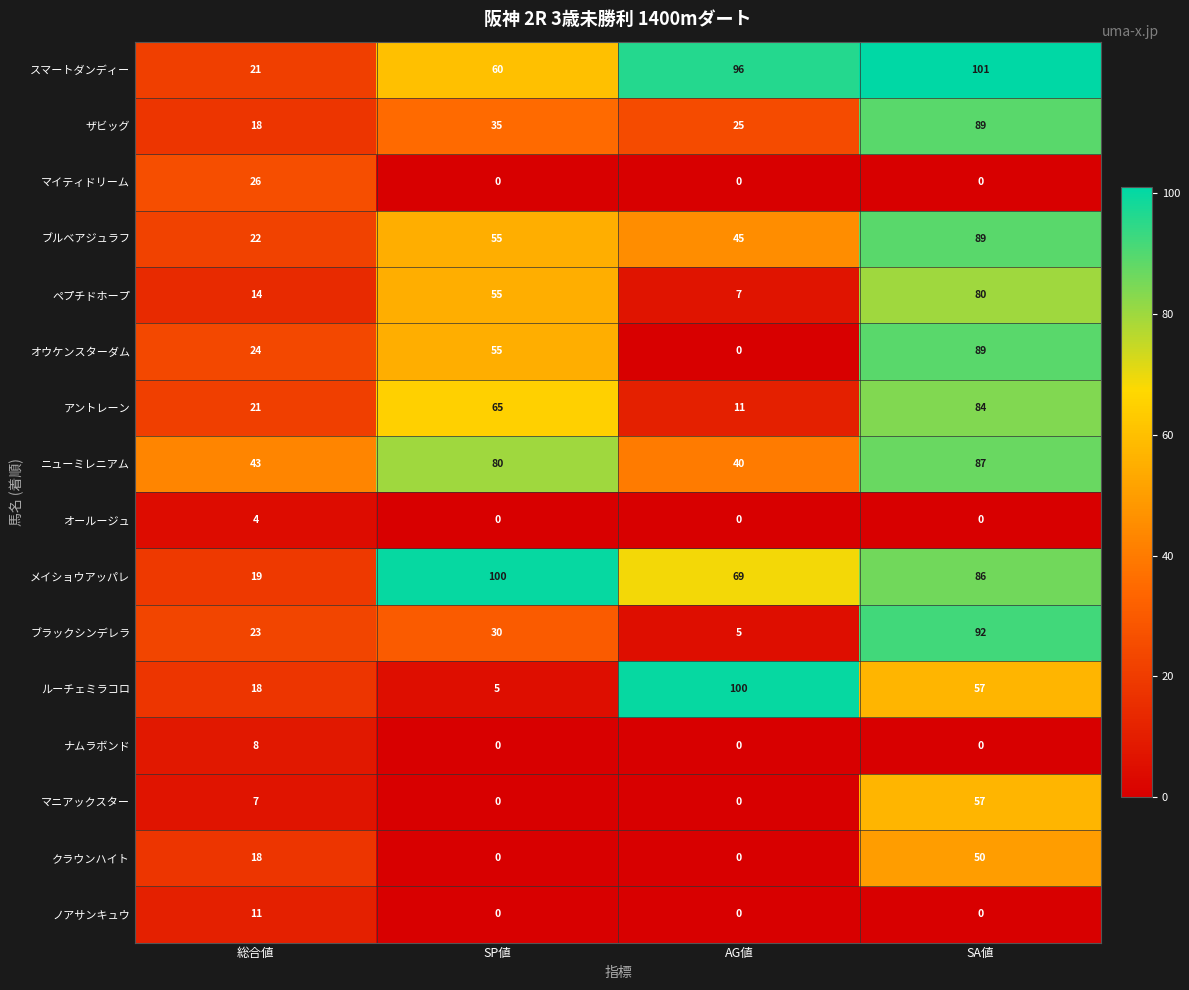

Count the ブルベアジュラフ values in the range 45 to 89.

3